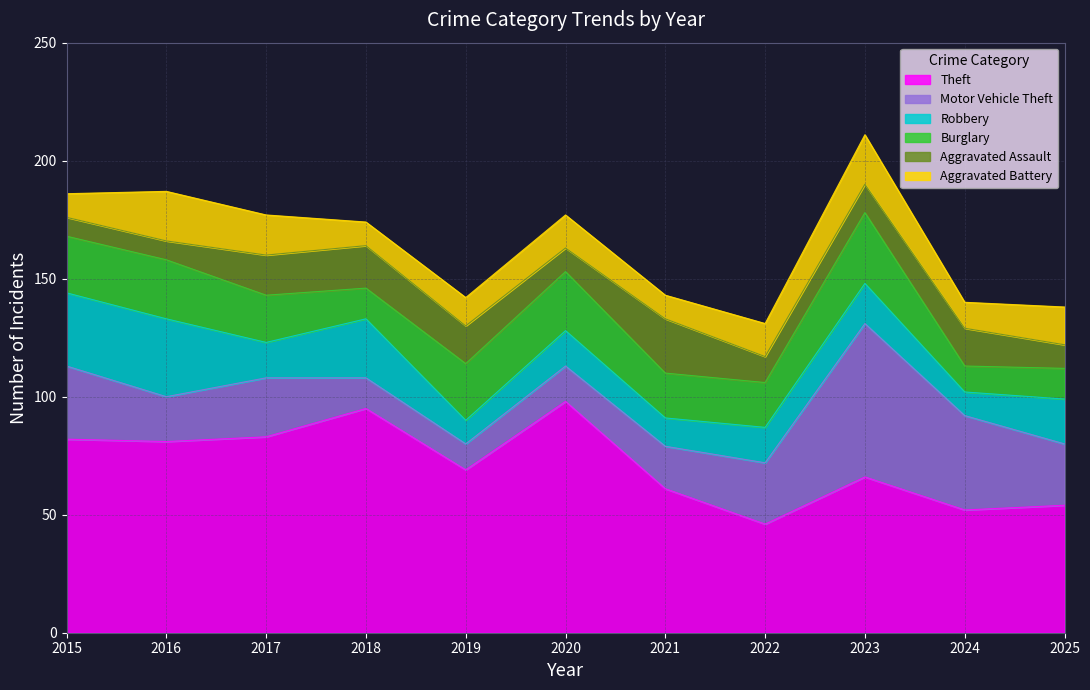

At which category does the chart reach its peak across all series?

2020